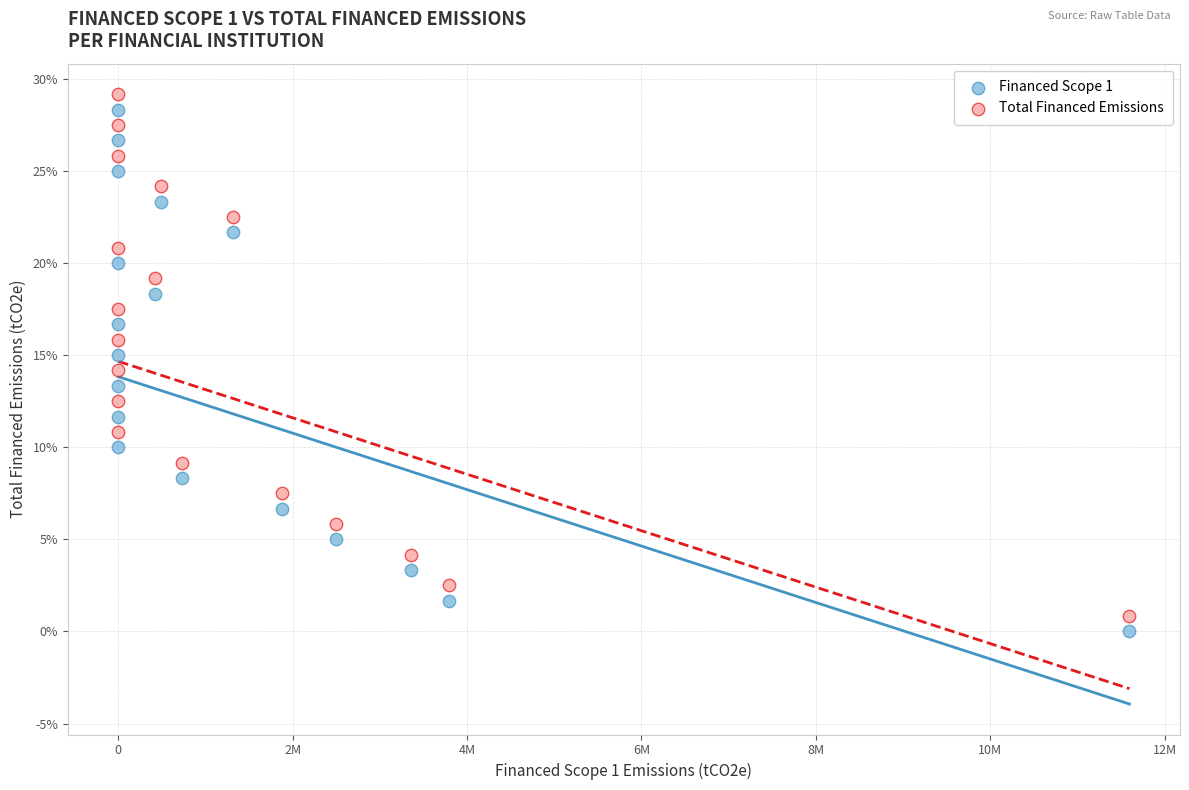

Which series reaches the minimum Y coordinate?

Financed Scope 1